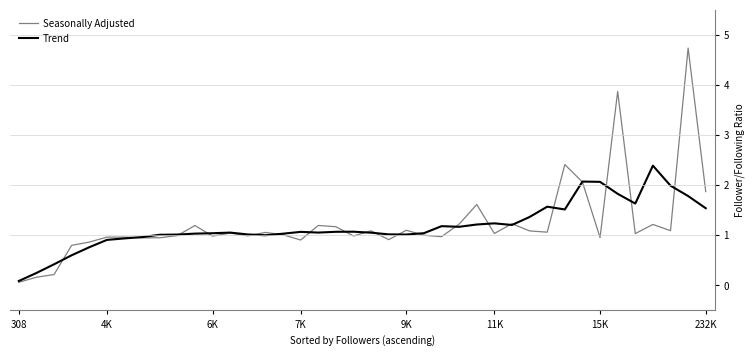

What is the greatest value displayed?

4.7